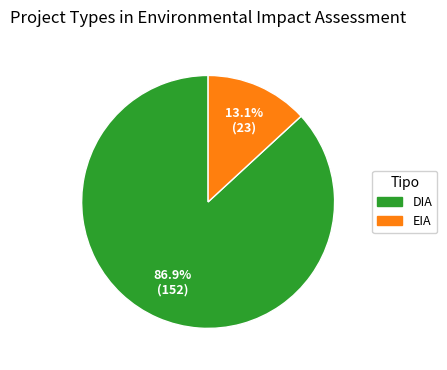

Do DIA and EIA together represent more than half of the pie?

Yes